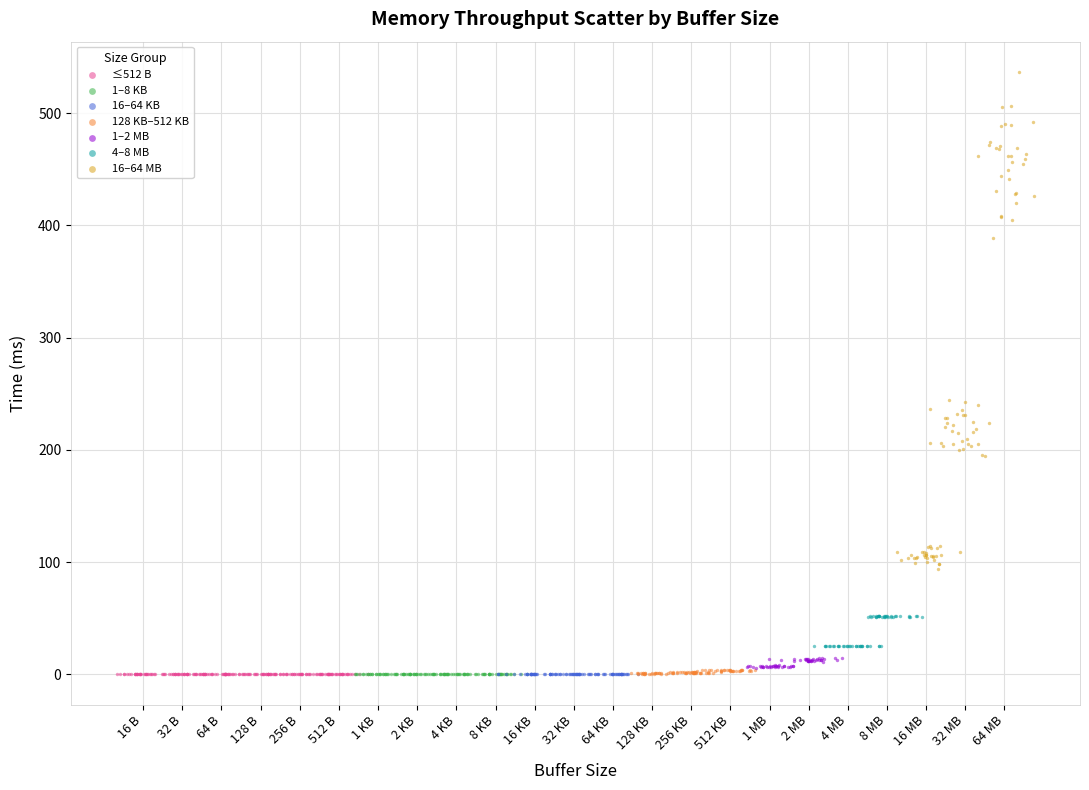

What are all the series names shown in the legend?

≤512 B, 1–8 KB, 16–64 KB, 128 KB–512 KB, 1–2 MB, 4–8 MB, 16–64 MB